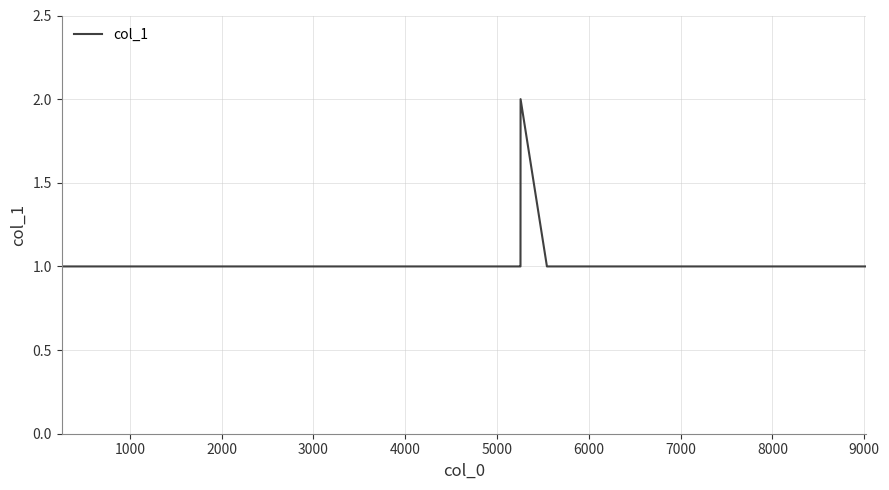

Count the values in the range 1 to 2.

21